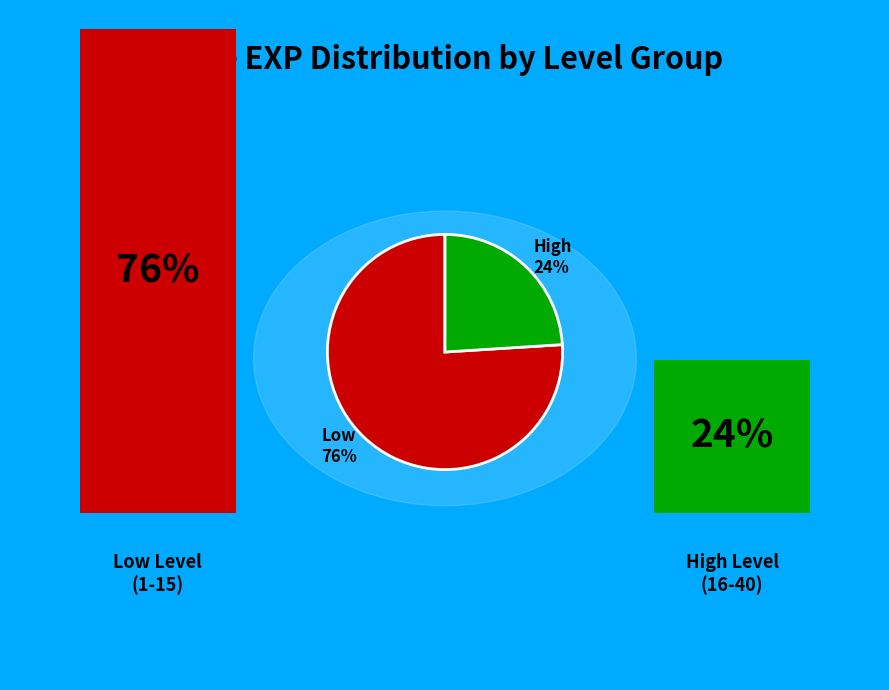

Which category has the smallest portion of the pie?

High 24%